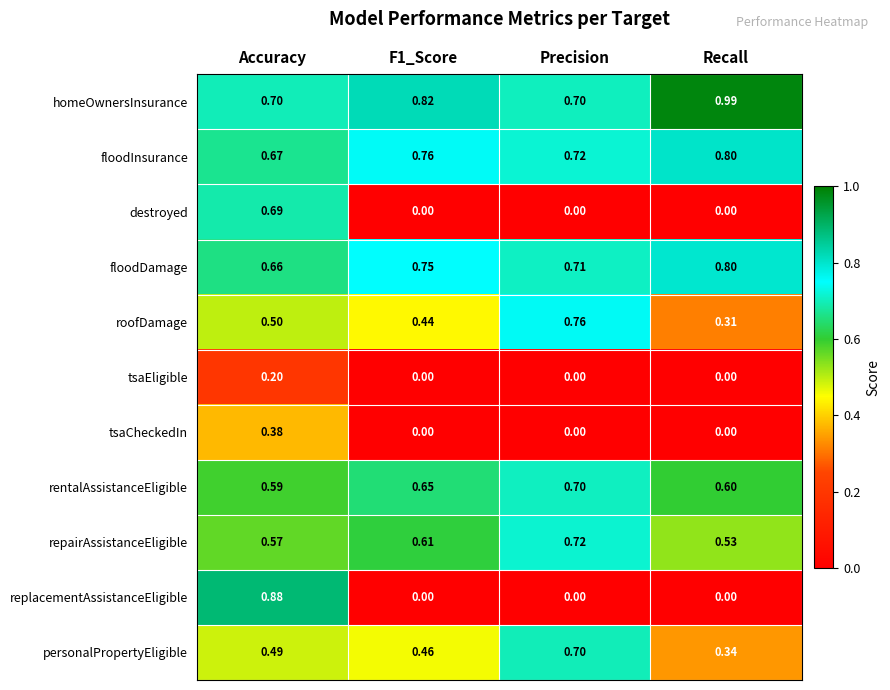

Which series has the widest spread of values?

replacementAssistanceEligible